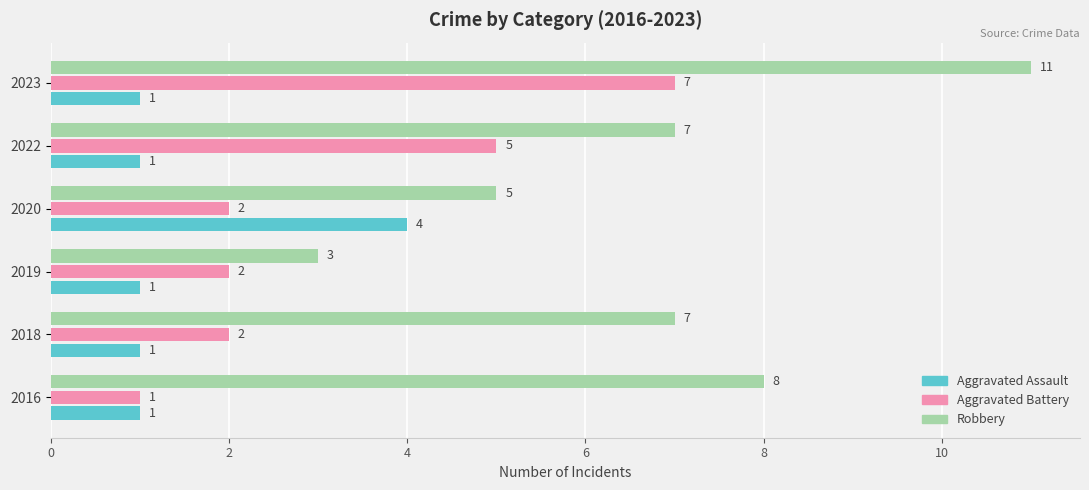

What is the minimum value shown in the chart?

1